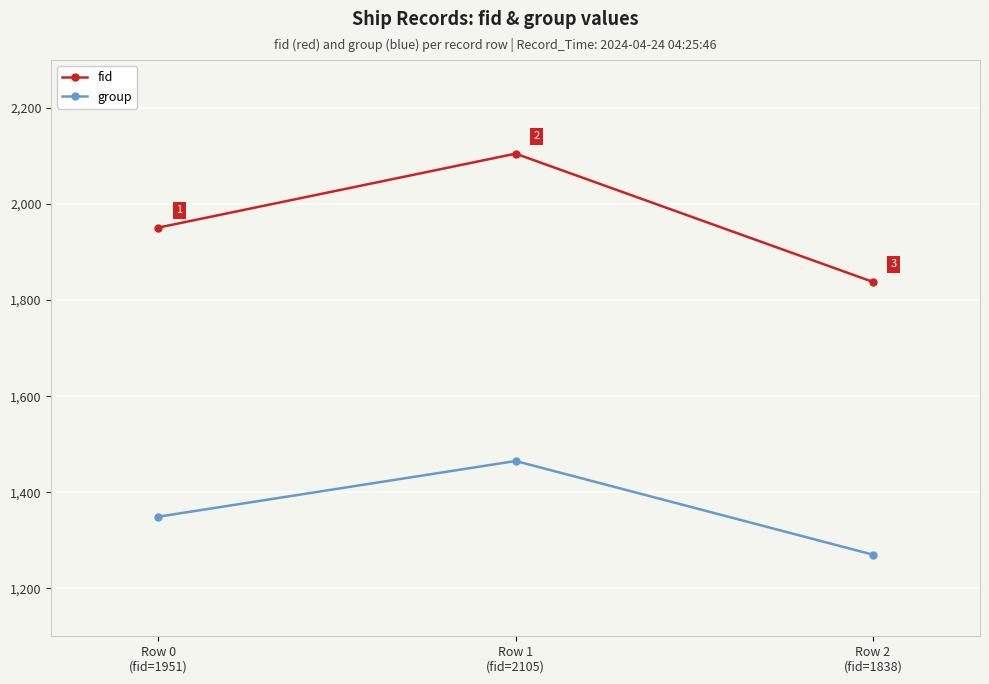

At Row 1
(fid=2105), list the series in order from smallest to largest.

group, fid